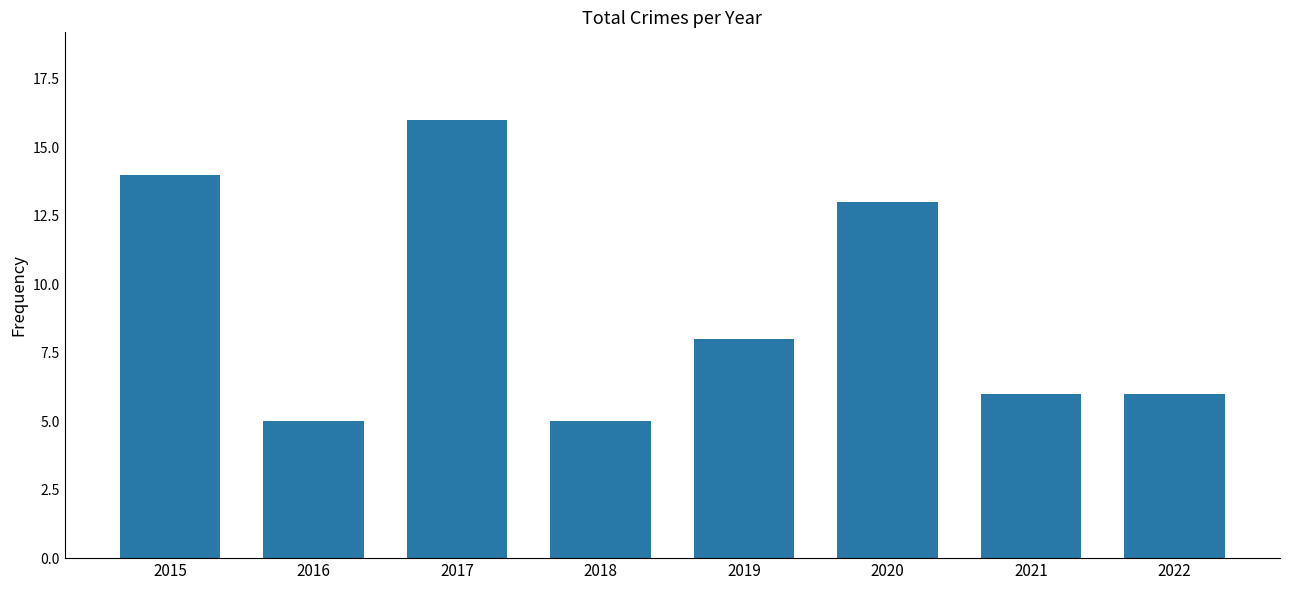

What is the change in value from 2019 to 2020?

+5